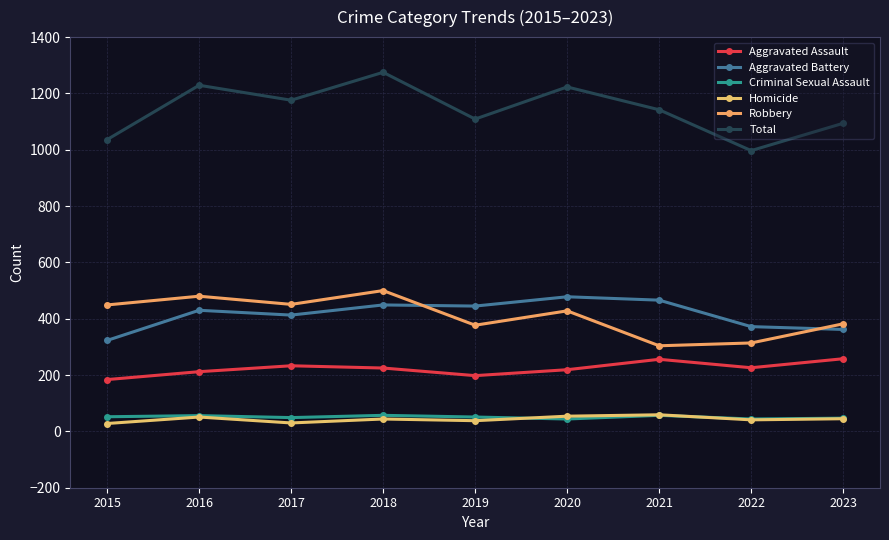

What are all the series names shown in the legend?

Aggravated Assault, Aggravated Battery, Criminal Sexual Assault, Homicide, Robbery, Total